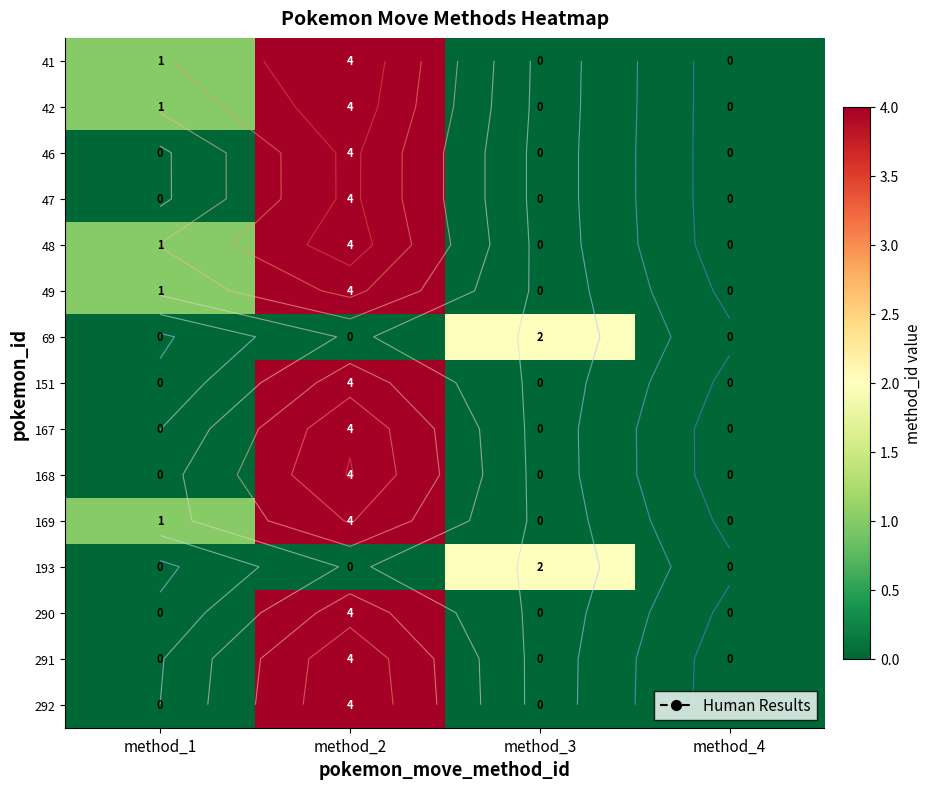

What value does the 290 series have at method_2?

4